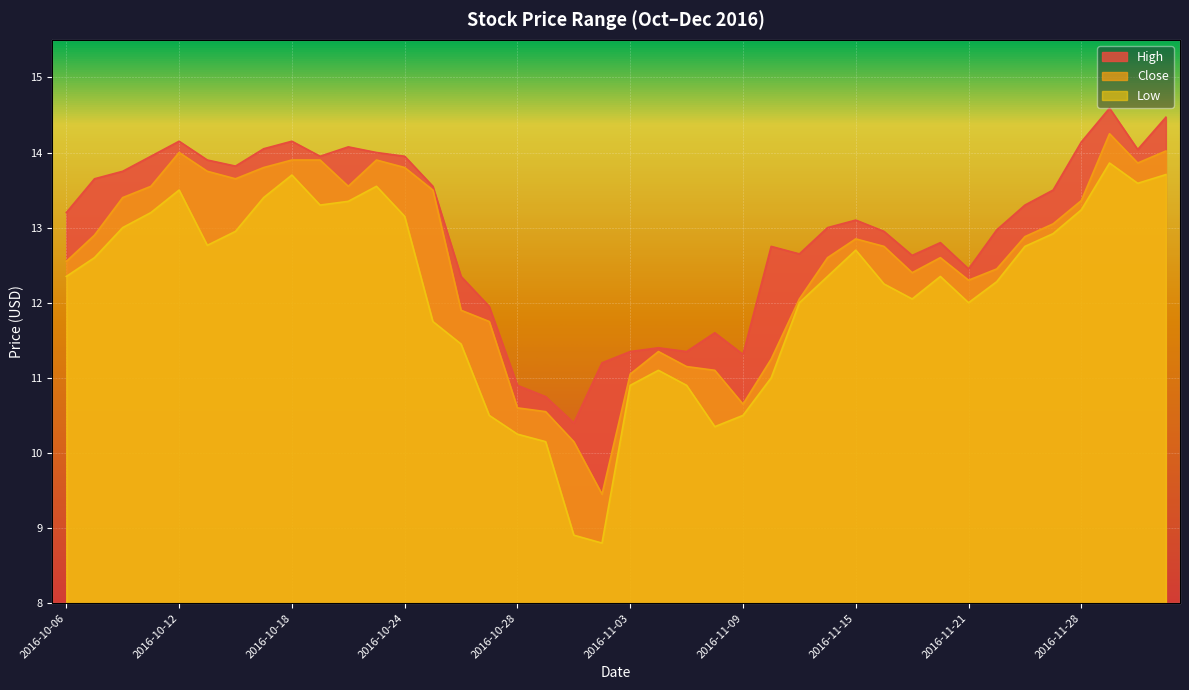

What is the maximum value shown in the chart?

14.6